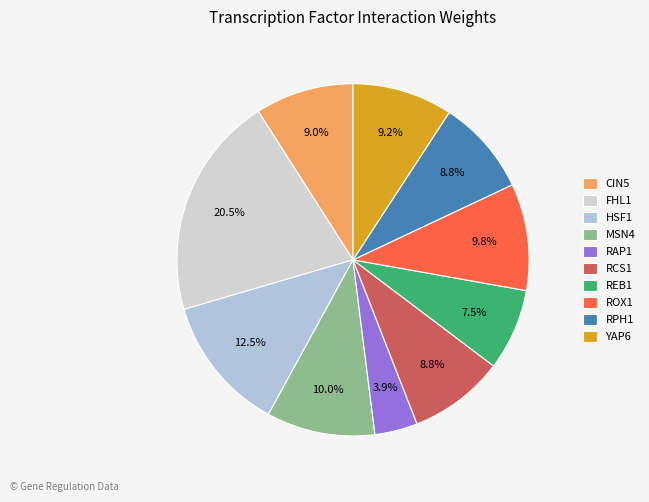

What portion of the pie excludes FHL1?

79.5%